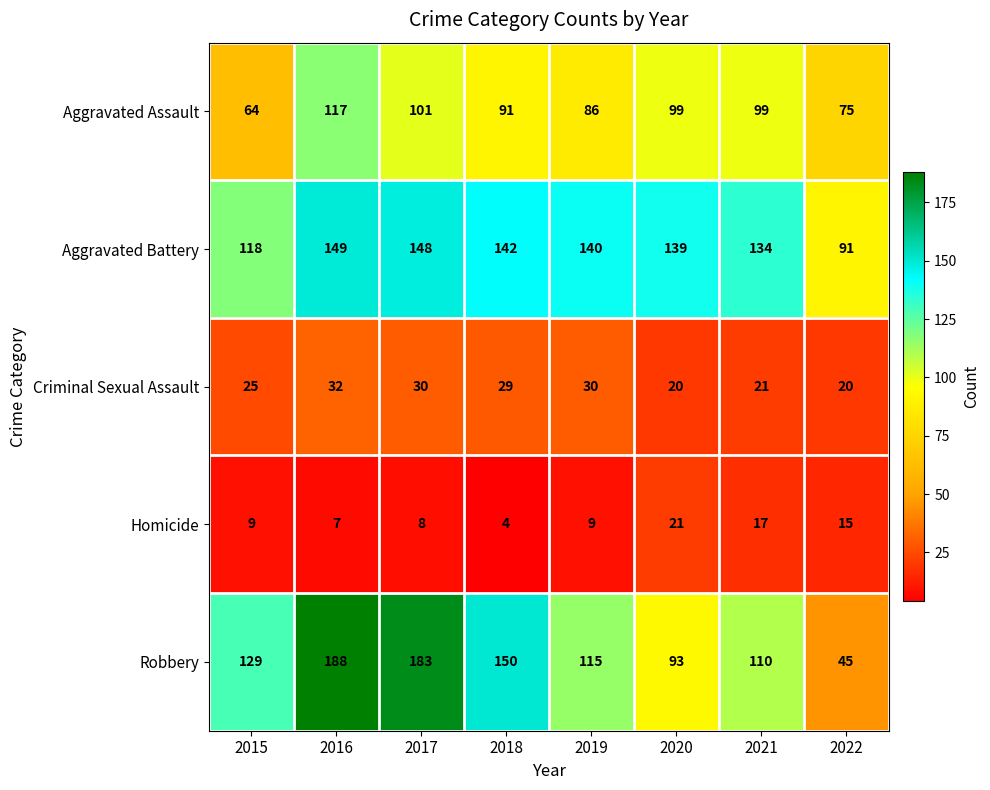

Which series has the widest spread of values?

Robbery